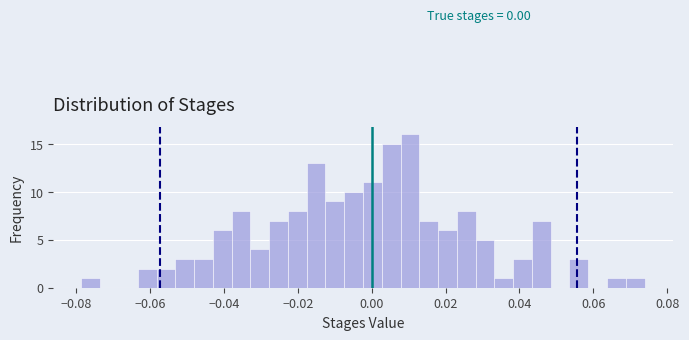

Around what value on the x-axis is the tallest bar? Give the approximate position of its centre, as read against the axis.

0.010